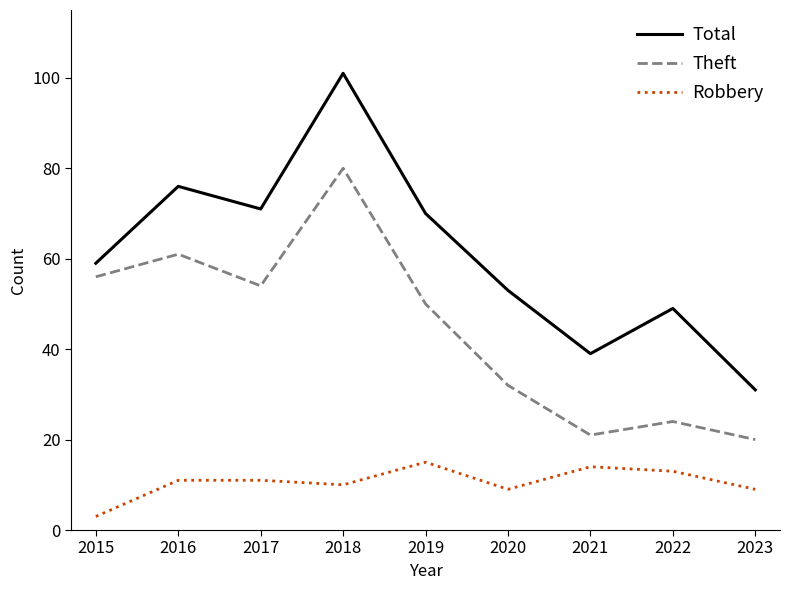

What is the difference between the maximum and minimum values in the Total series?

70